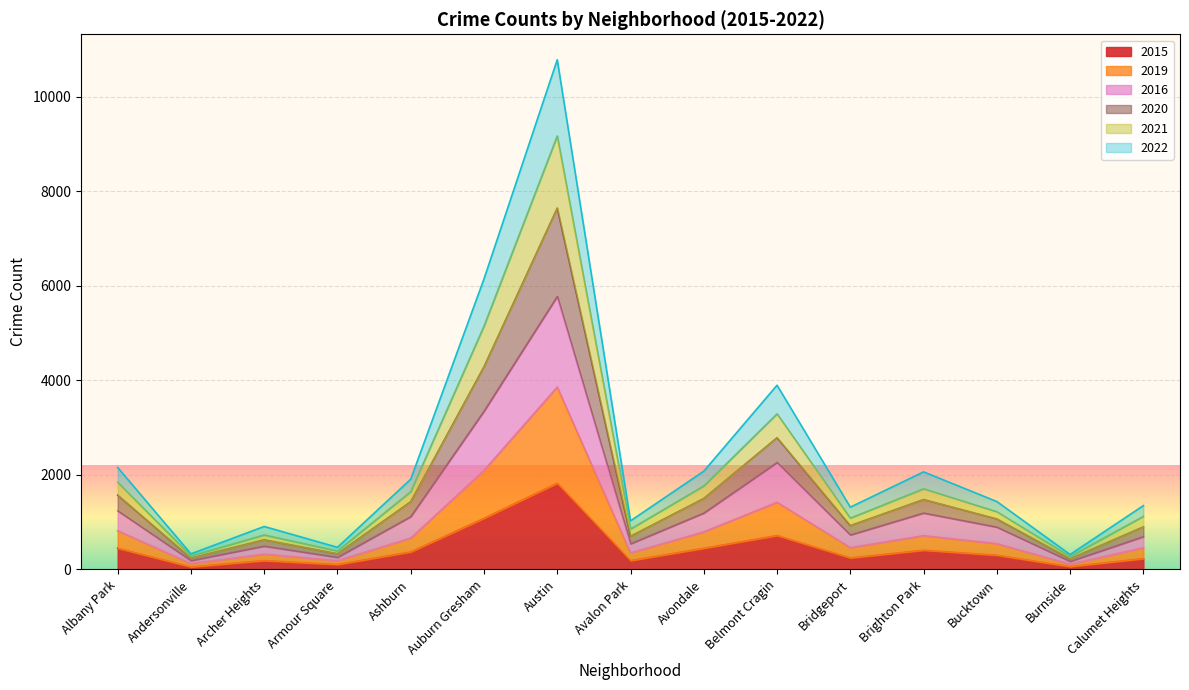

What is the label of the 2nd point from the left?

Andersonville